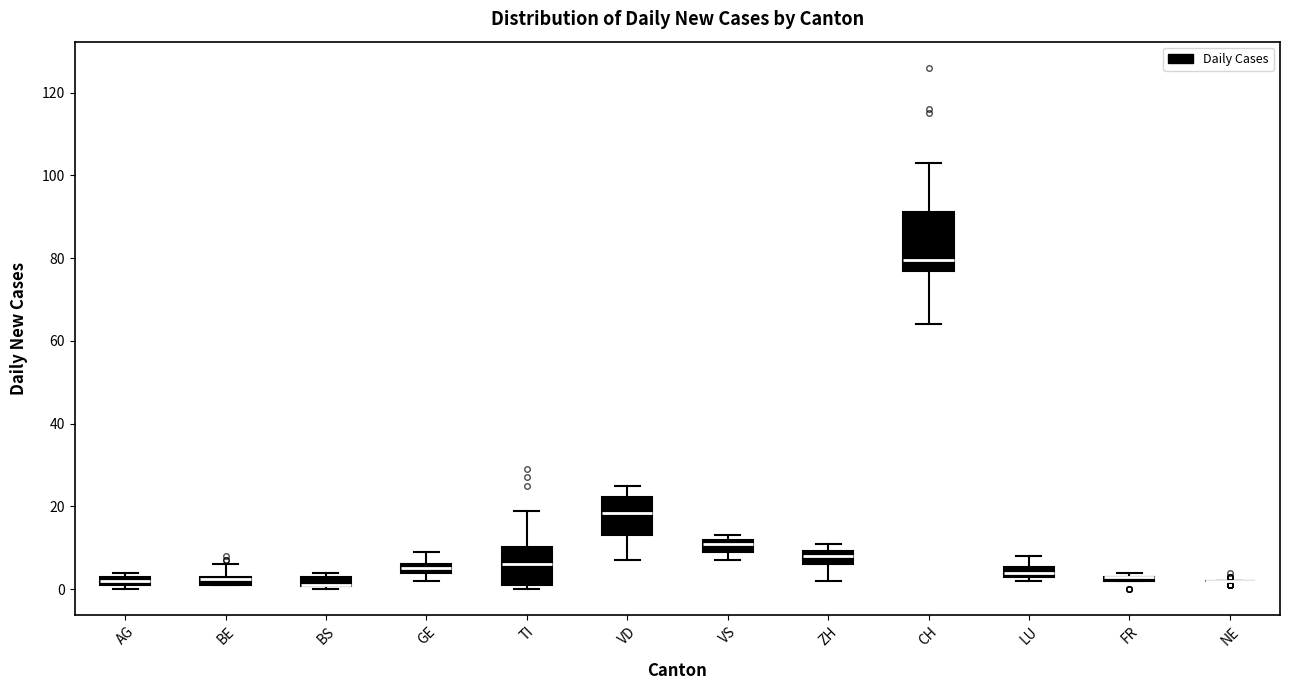

Where is the upper edge of the box for TI on the y-axis? The values are not printed on the chart, so give them approximately, as read against the axis.

10